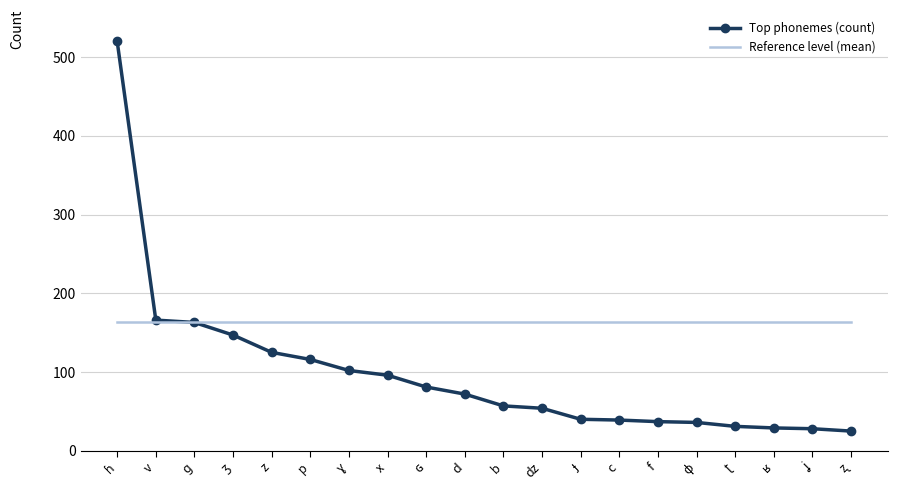

What is the minimum value for Reference level (mean)?

163